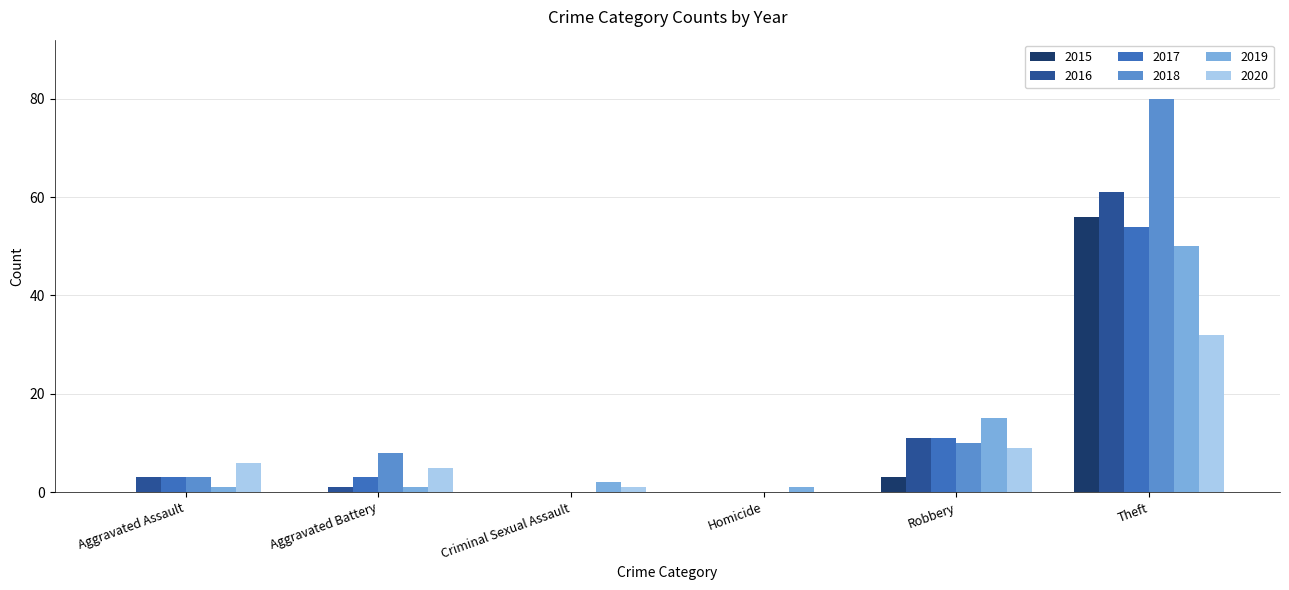

At which label is 2019 closest to 25?

Robbery